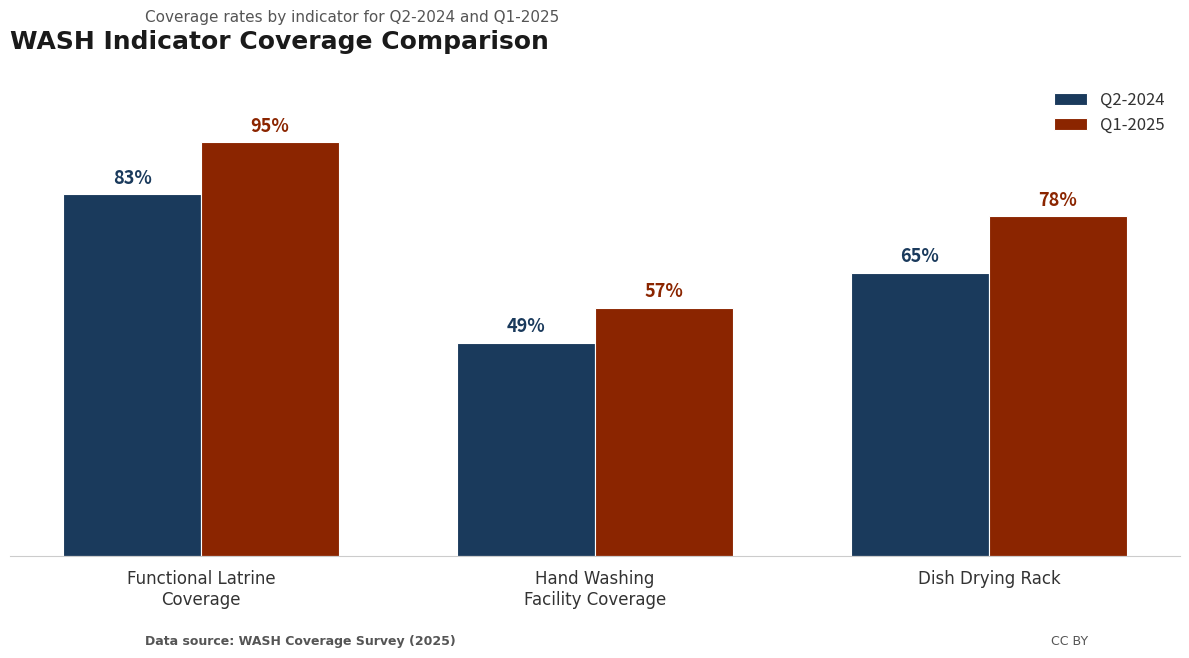

What is the difference between the Q1-2025 values at Hand Washing
Facility Coverage and Functional Latrine
Coverage?

0.4